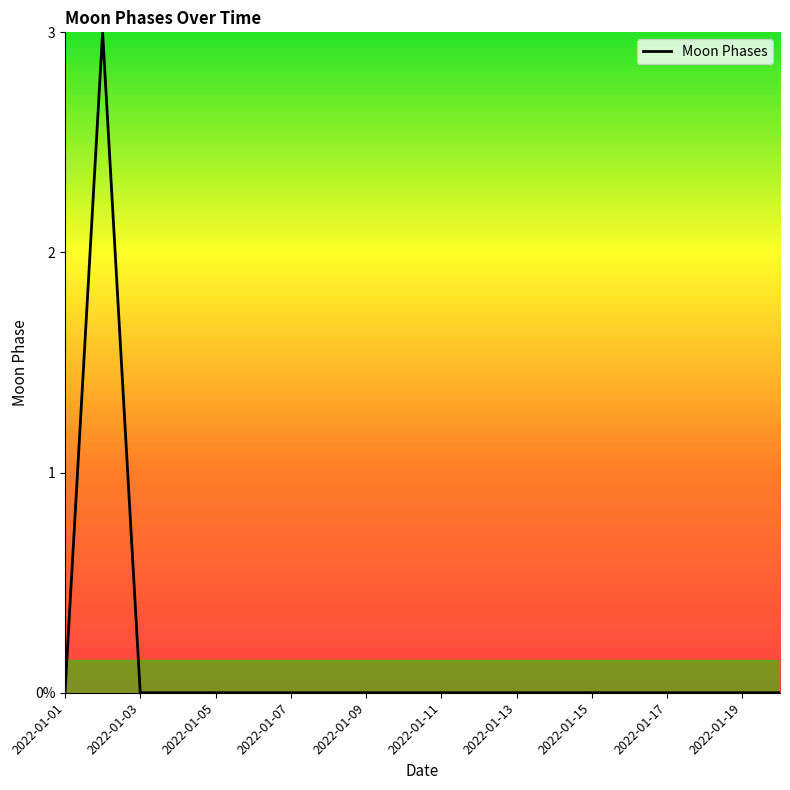

What is the difference between the maximum and minimum values?

3